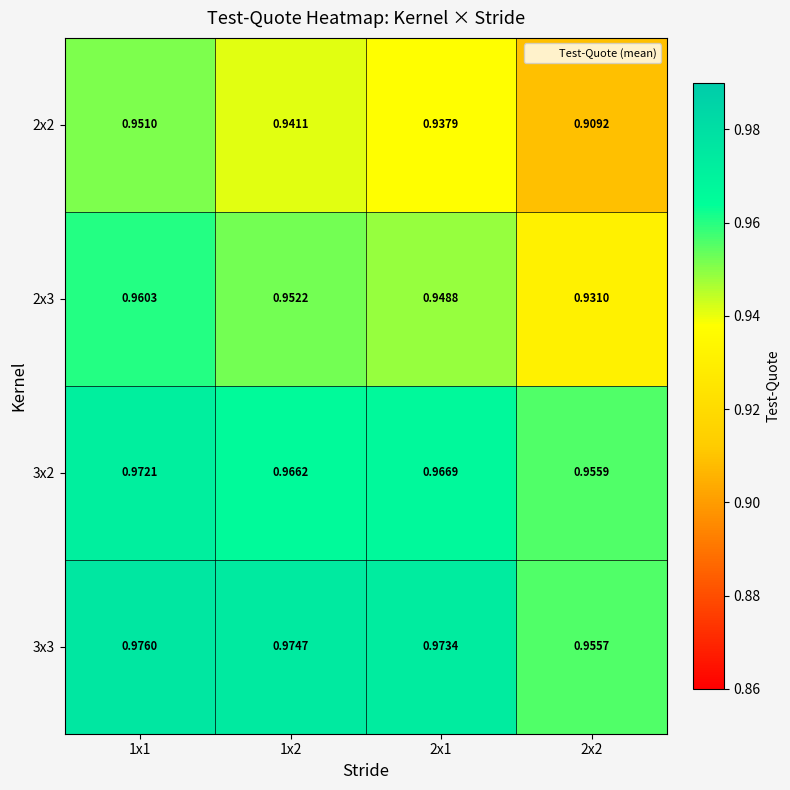

Reading right to left, transcribe all the data shown in this chart.

2x2: 2x2=0.9	2x1=0.9	1x2=0.9	1x1=1.0
2x3: 2x2=0.9	2x1=0.9	1x2=1.0	1x1=1.0
3x2: 2x2=1.0	2x1=1.0	1x2=1.0	1x1=1.0
3x3: 2x2=1.0	2x1=1.0	1x2=1.0	1x1=1.0